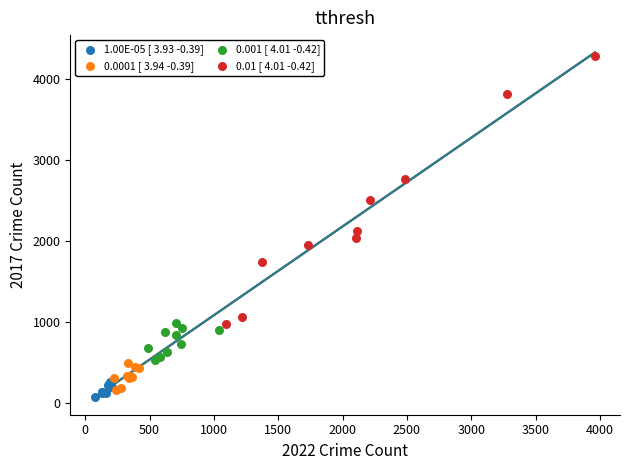

Which series has the largest Y range (max minus min)?

0.01 [ 4.01 -0.42]